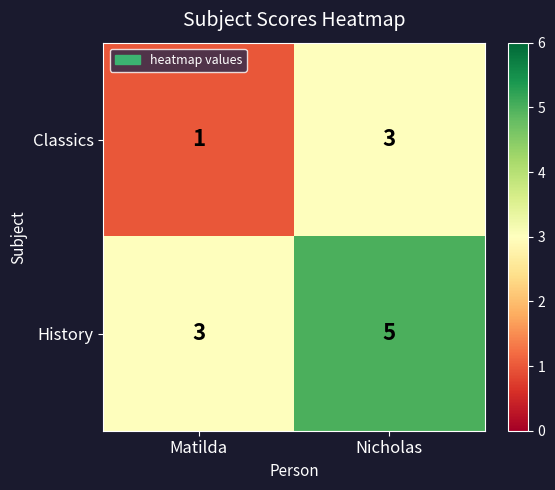

The History series shows 3 at Matilda. True or false?

True